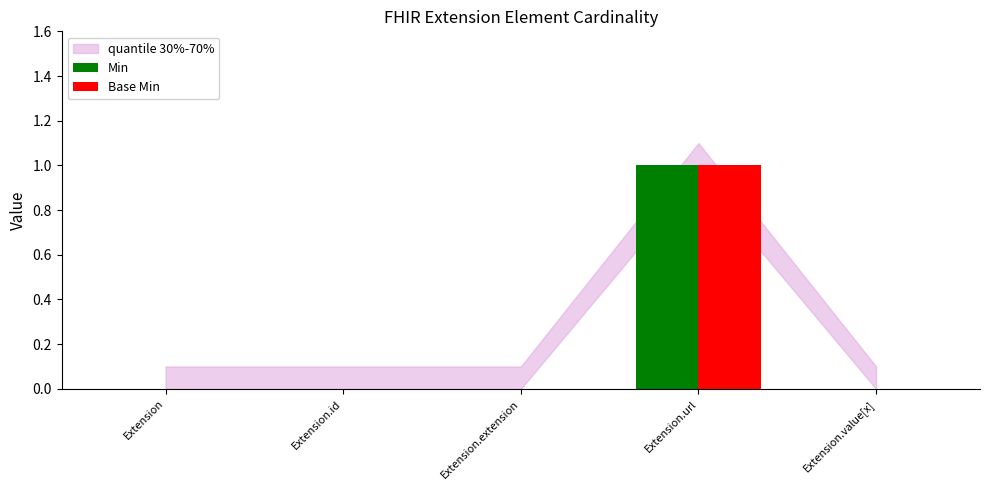

At which category is the sum across all series the highest?

Extension.url